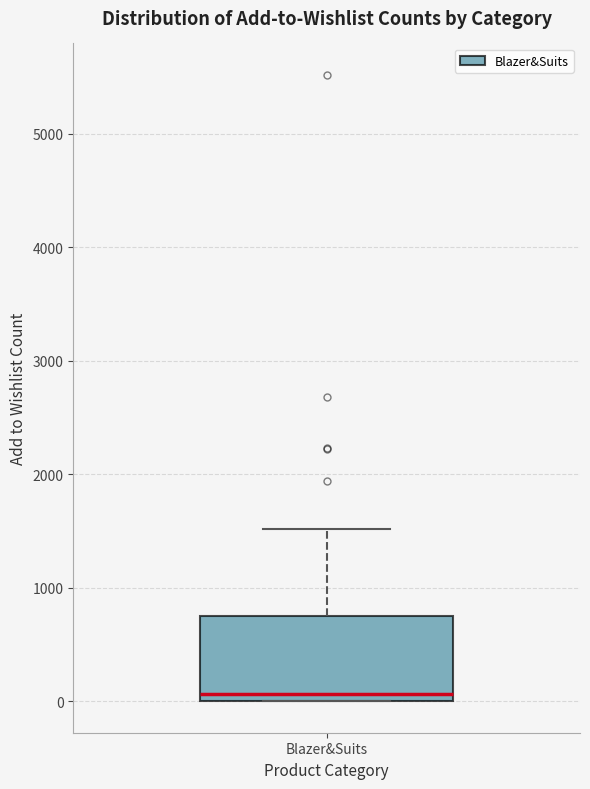

Where does the upper whisker of the box for Blazer&Suits end on the y-axis? The values are not printed on the chart, so give them approximately, as read against the axis.

1500